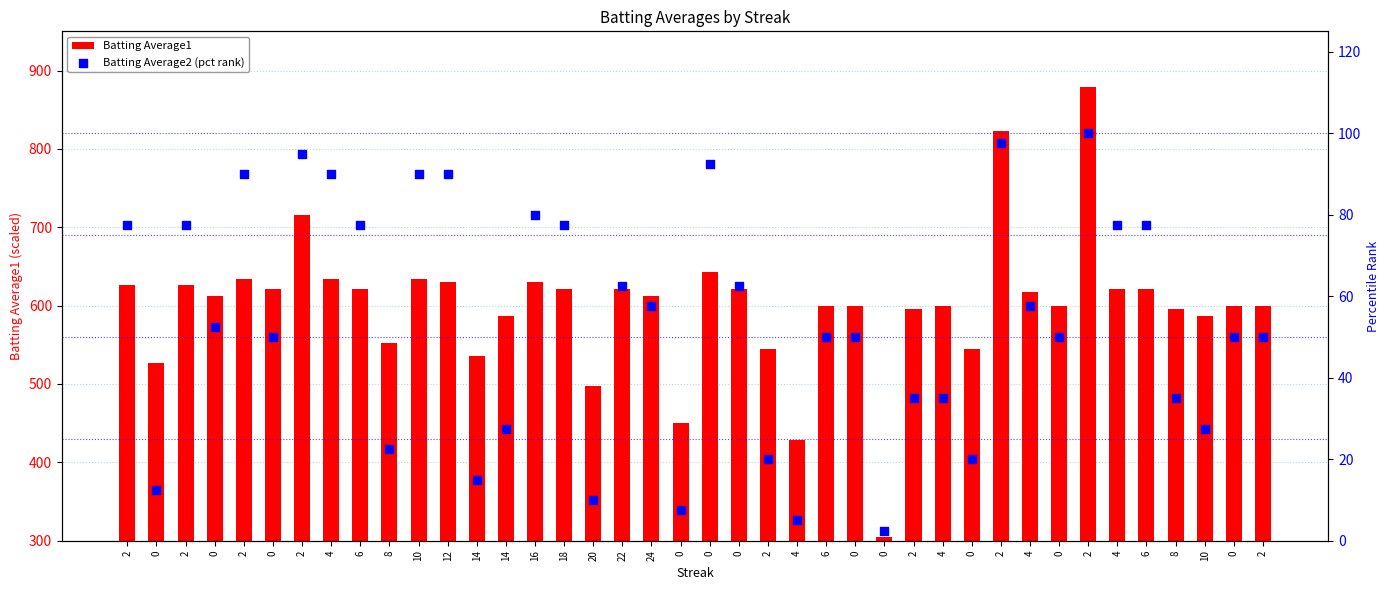

Which series has the widest spread of Y values?

Batting Average1